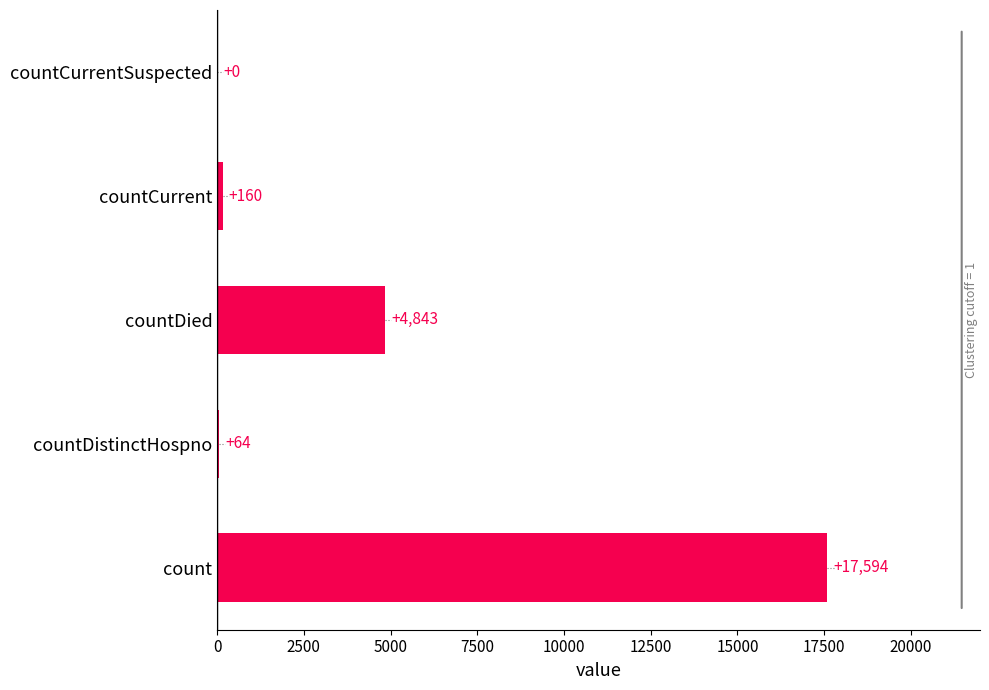

What value does the data have at countDistinctHospno, to the nearest 100?

100